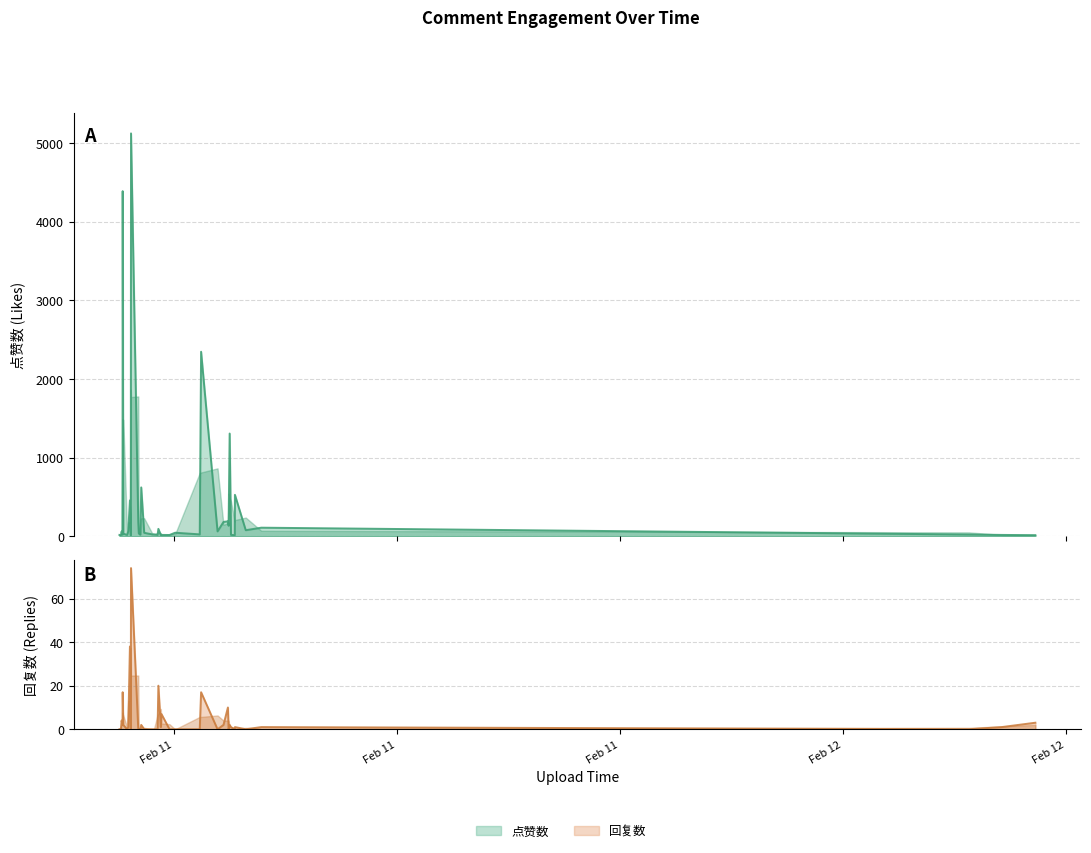

Reading left to right, list all the values displayed in this chart.

点赞数: 1676107956=18	1676108097=15	1676108167=62	1676108253=21	1676108270=4389	1676108329=34	1676108696=18	1676108809=64	1676108970=456	1676109054=13	1676109076=5123	1676109779=176	1676109828=37	1676109935=24	1676109986=22	1676110064=622	1676110351=45	1676111155=24	1676111293=26	1676111648=18	1676111725=95	1676111964=15	1676112022=18	1676112803=17	1676113352=46	1676115731=25	1676115862=2347	1676117455=63	1676118032=183	1676118460=191	1676118526=135	1676118628=1307	1676118755=19	1676119122=15	1676119138=528	1676120186=78	1676121691=110	1676190211=23	1676193399=18	1676196652=15
回复数: 1676107956=0	1676108097=0	1676108167=4	1676108253=2	1676108270=17	1676108329=2	1676108696=0	1676108809=1	1676108970=38	1676109054=0	1676109076=74	1676109779=0	1676109828=0	1676109935=0	1676109986=0	1676110064=2	1676110351=0	1676111155=0	1676111293=0	1676111648=0	1676111725=20	1676111964=1	1676112022=7	1676112803=0	1676113352=0	1676115731=0	1676115862=17	1676117455=0	1676118032=2	1676118460=10	1676118526=0	1676118628=2	1676118755=1	1676119122=0	1676119138=1	1676120186=0	1676121691=1	1676190211=0	1676193399=1	1676196652=3